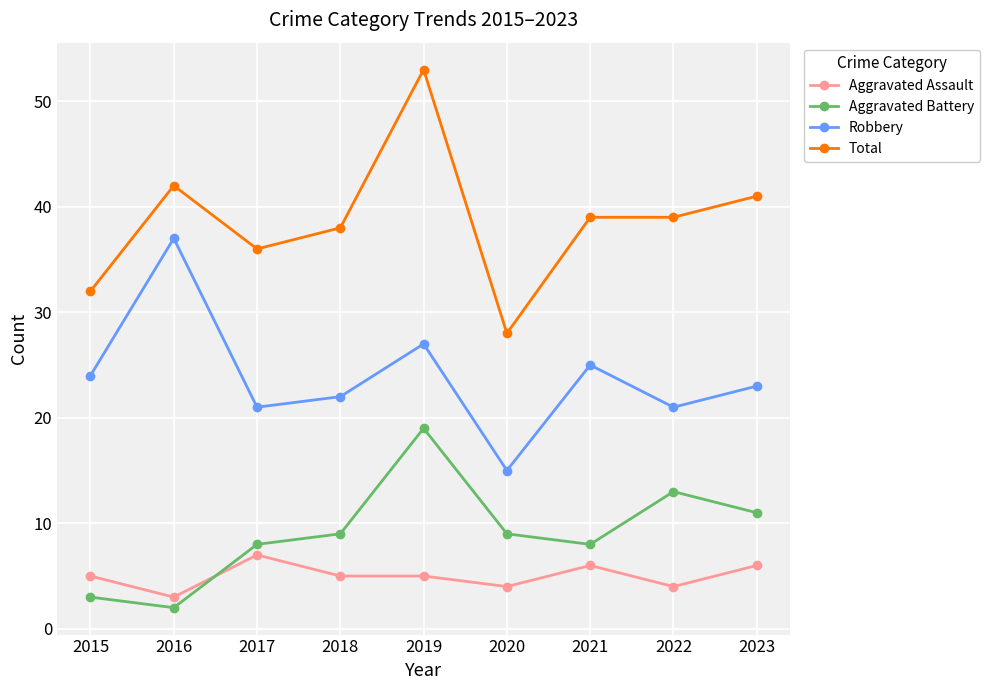

The value of Aggravated Battery at 2017 is 8. True or false?

True